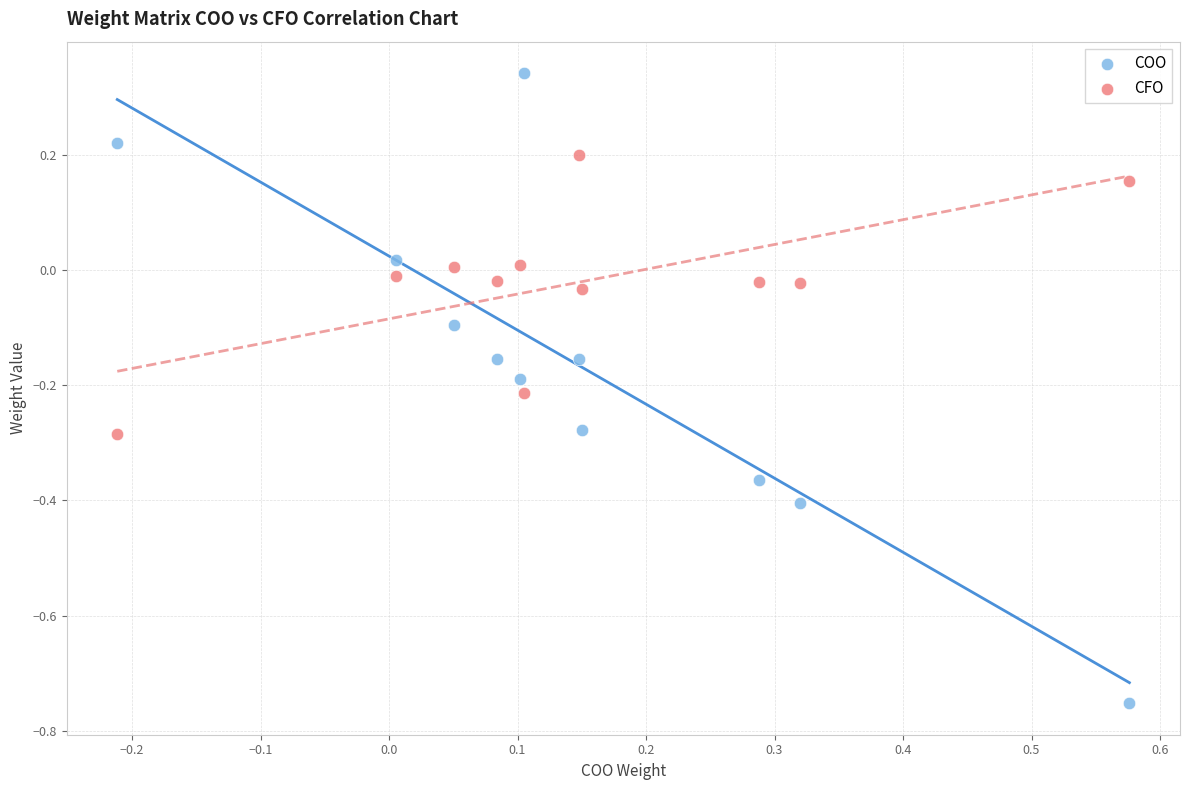

What is the X range (max minus min) for the scatter plot?

0.8